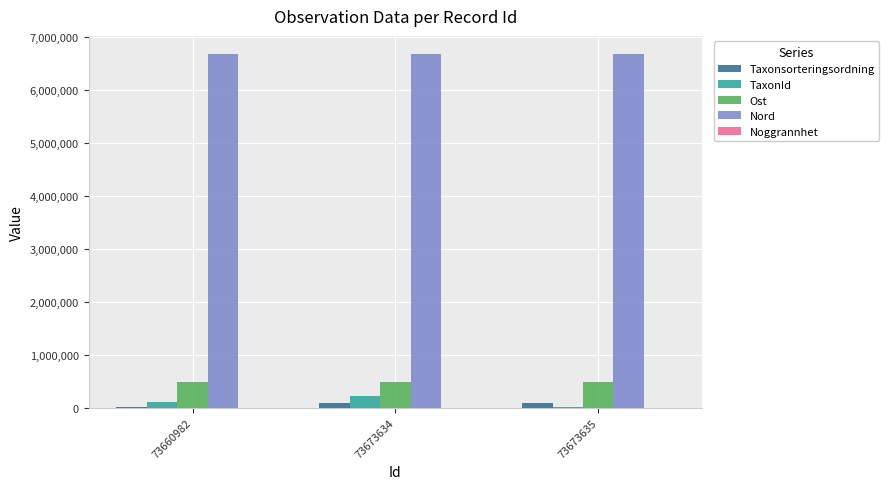

Is it true that Taxonsorteringsordning equals 4711.0 at 73660982?

True